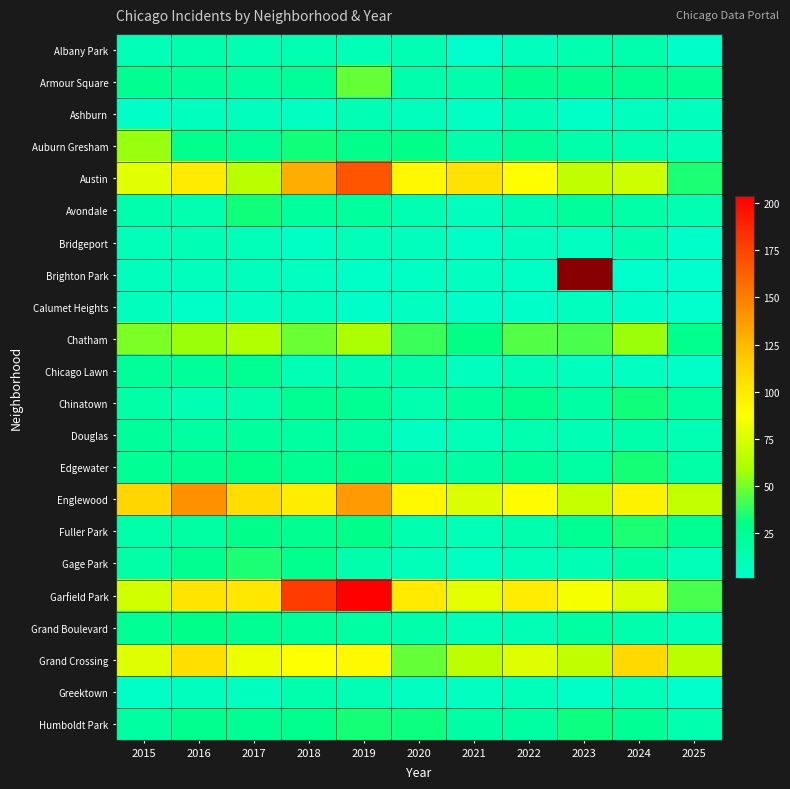

True or false: Chinatown has a value of 8.6 at 2023.

False